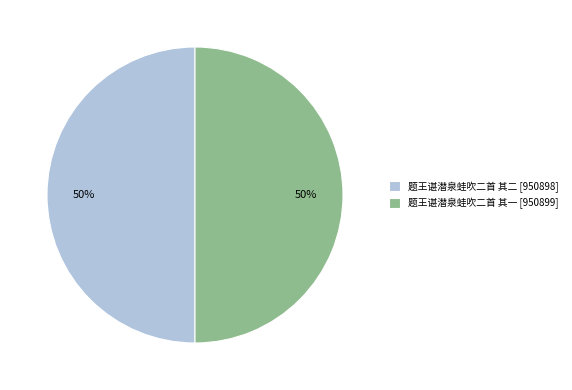

To the nearest percent, what portion does 题王谌潜泉蛙吹二首 其二 represent?

50%